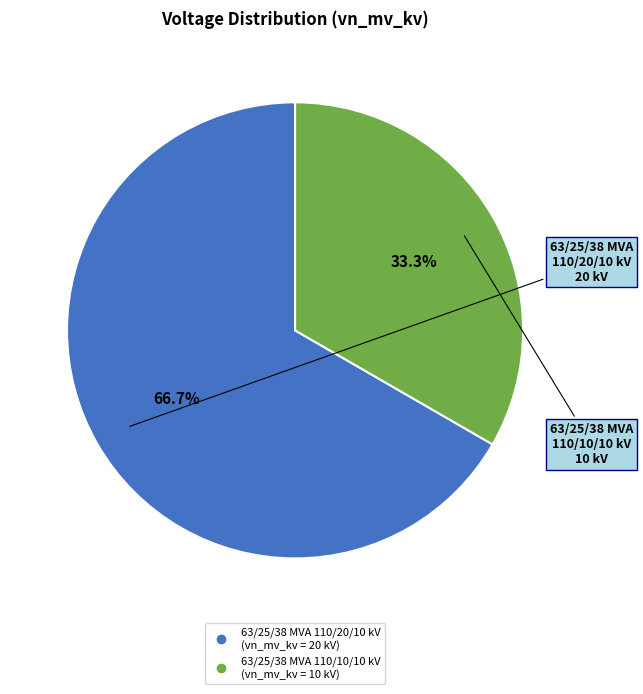

The 63/25/38 MVA 110/10/10 kV slice represents 24% of the pie. True or false?

False